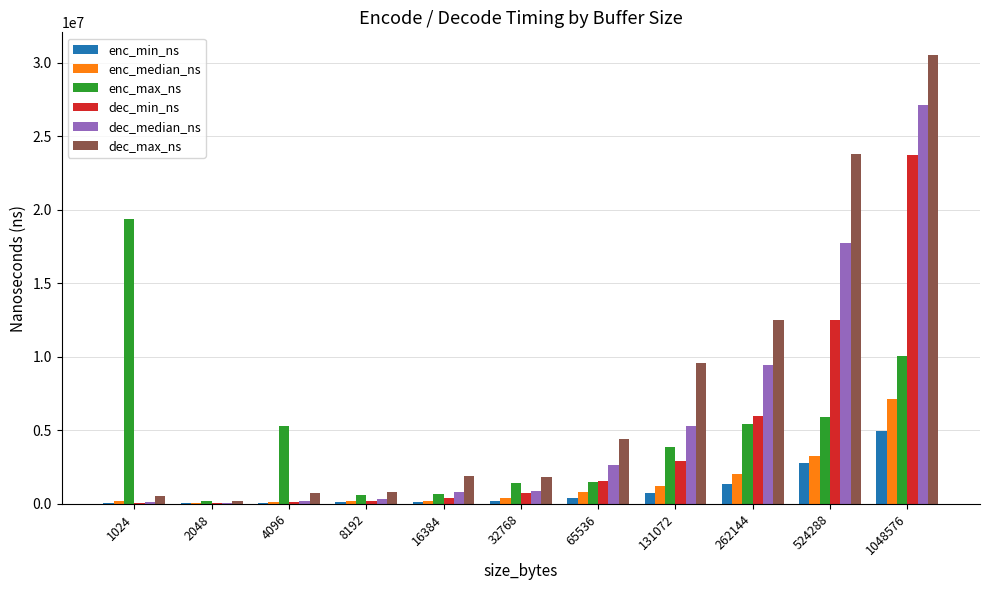

What is the spread (max minus min) of values at 1024?

19320900